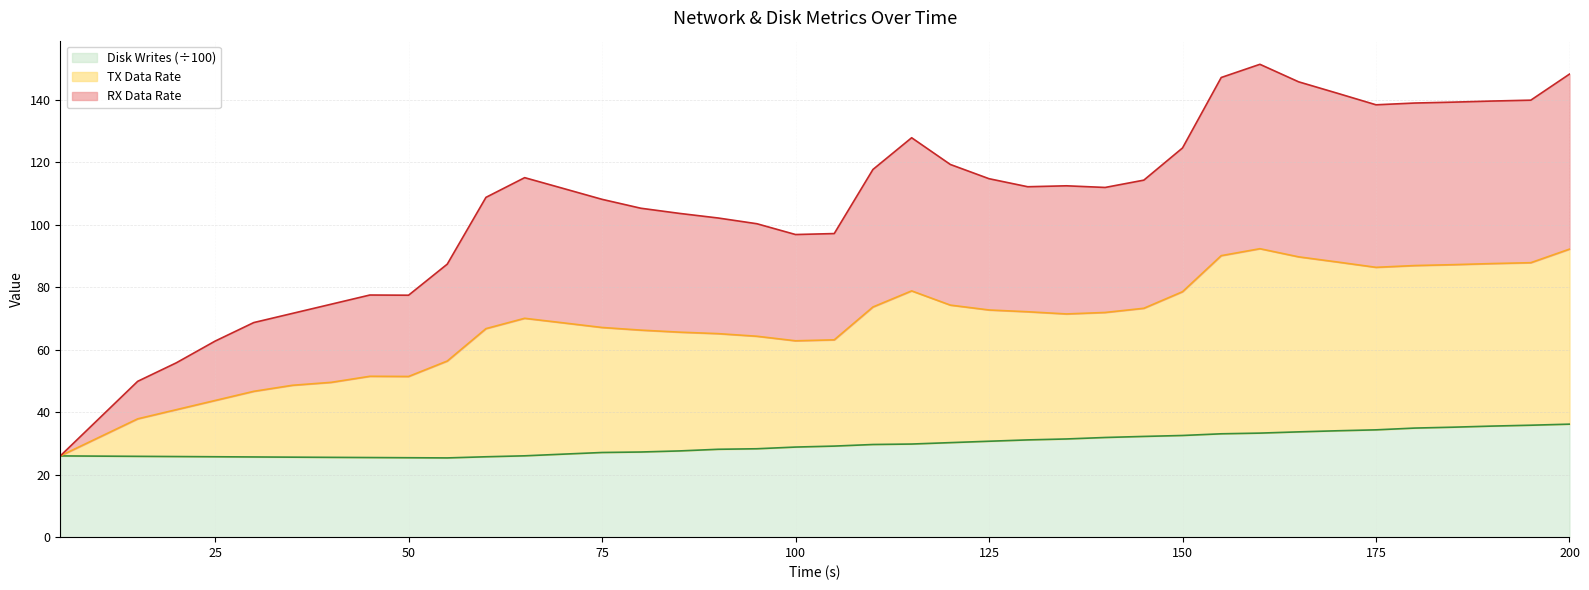

What is the maximum value for Disk Writes (÷100)?

36.2